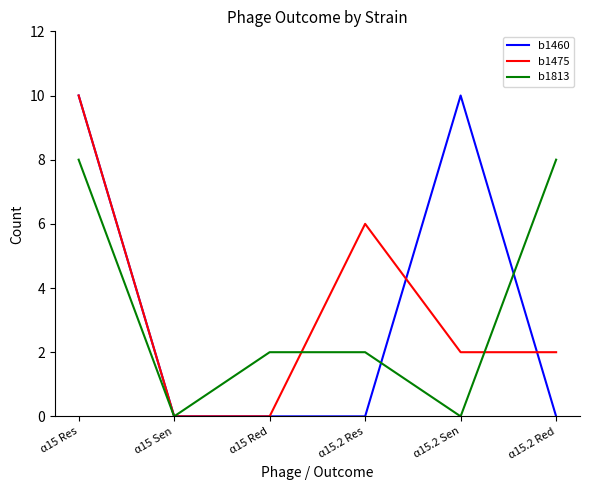

What is the difference between the maximum and minimum values in the b1813 series?

8